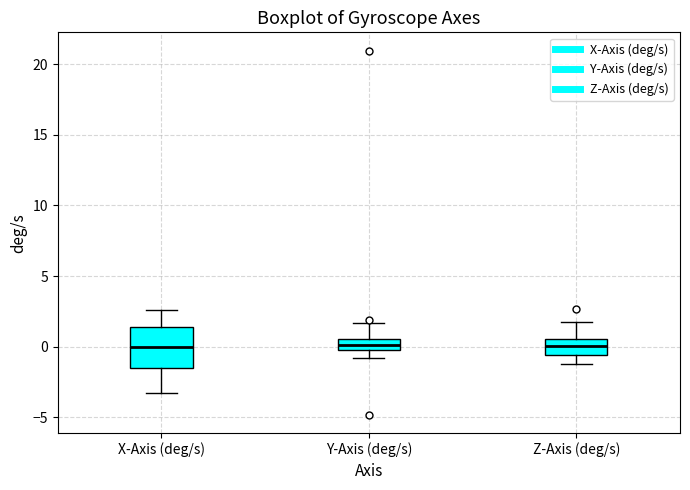

Where is the lower edge of the box for X-Axis (deg/s) on the y-axis? The values are not printed on the chart, so give them approximately, as read against the axis.

-1.5